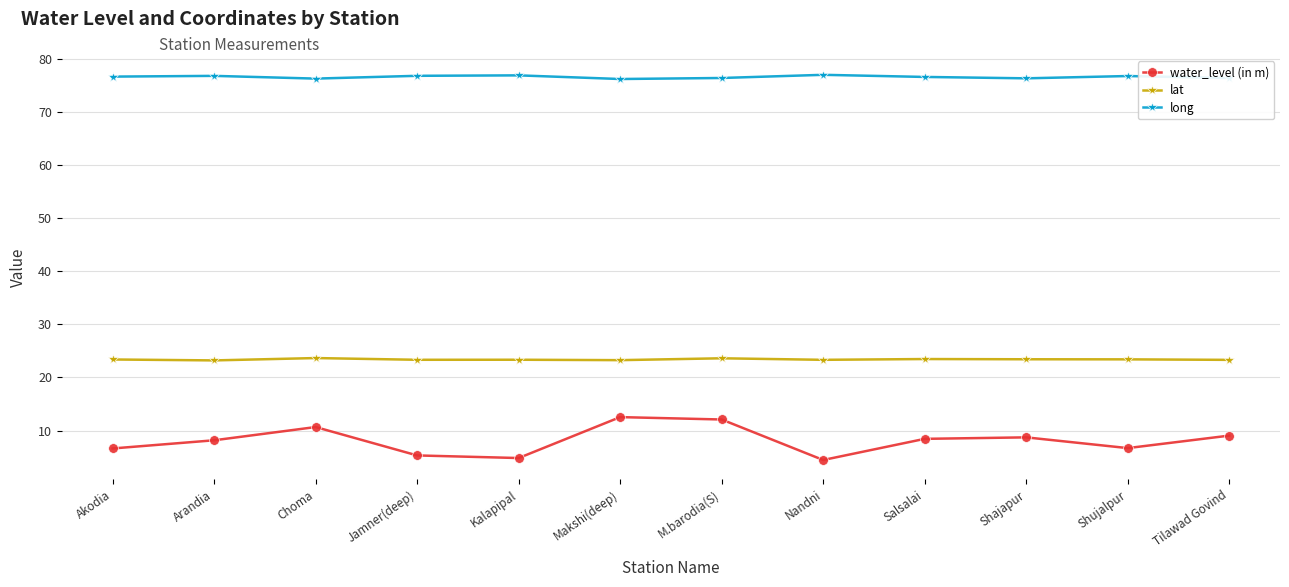

Is the value of lat at M.barodia(S) greater than the value of long at Nandni?

No